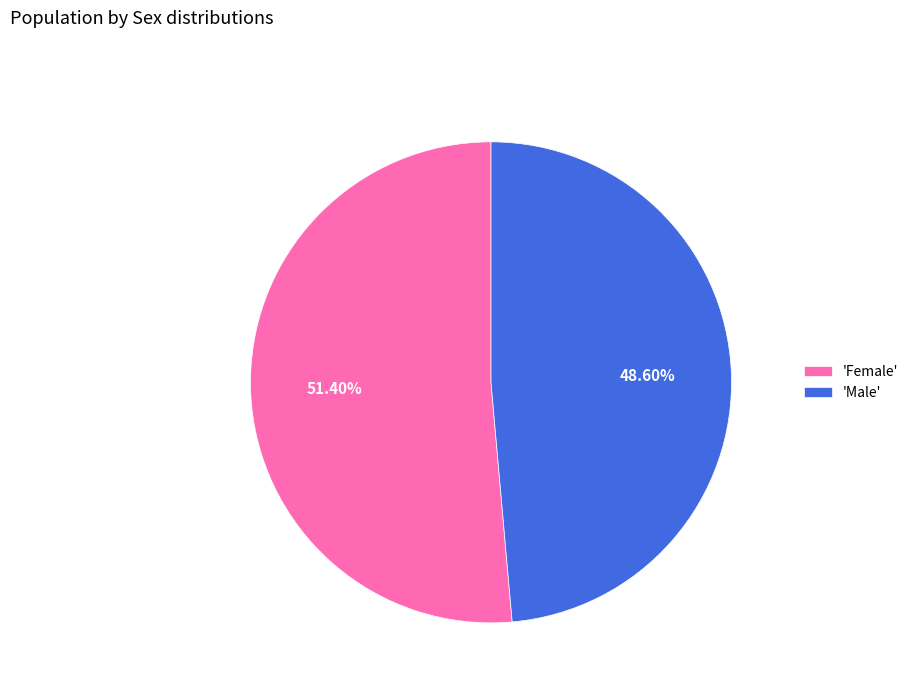

Which has a higher value, 'Male' or 'Female'?

'Female'